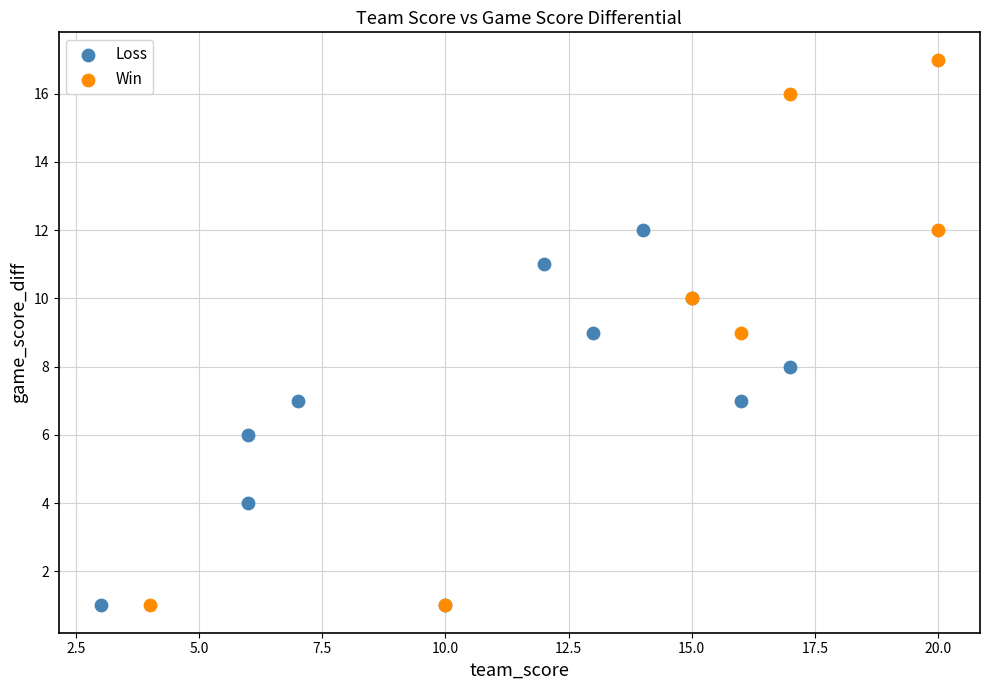

Which series contains the highest Y value?

Win